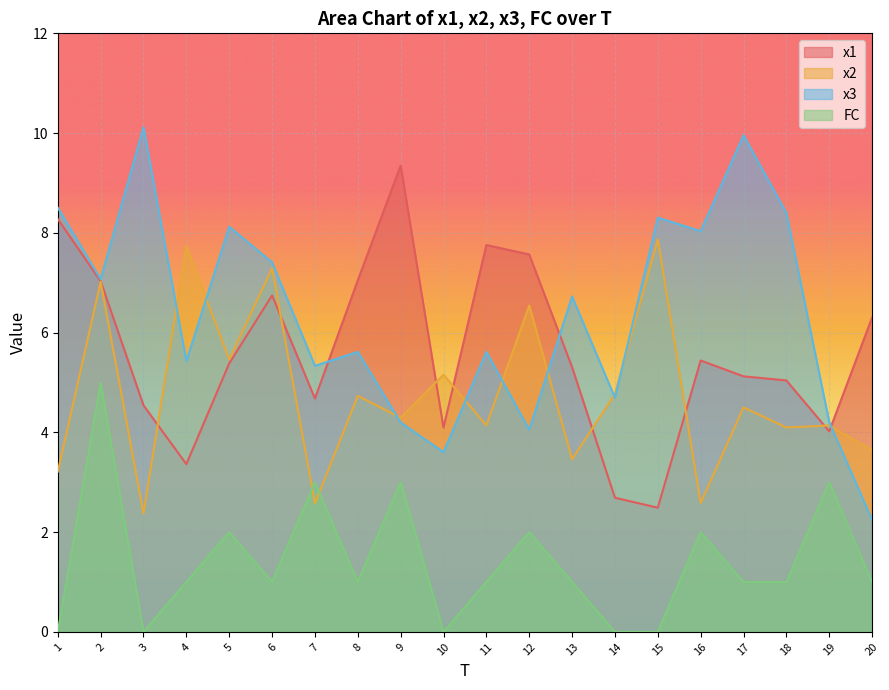

Which category has the lowest value across all series?

1